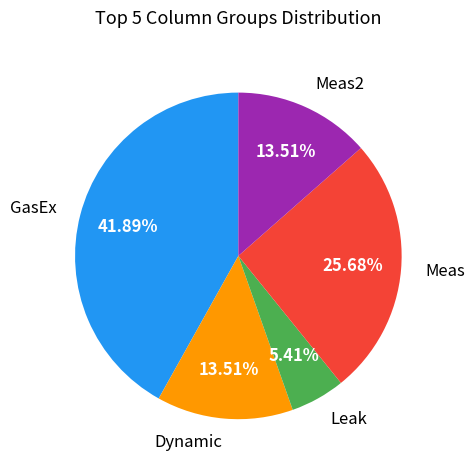

What percentage is the Meas2 slice, to the nearest percent?

14%